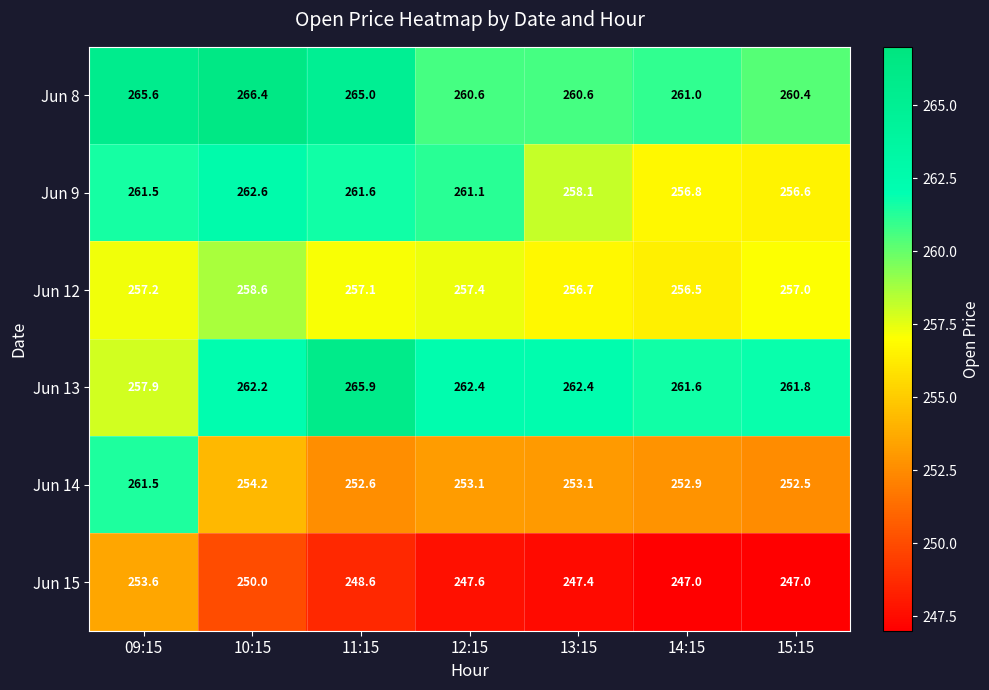

True or false: Jun 14 has a value of 141.8 at 09:15.

False